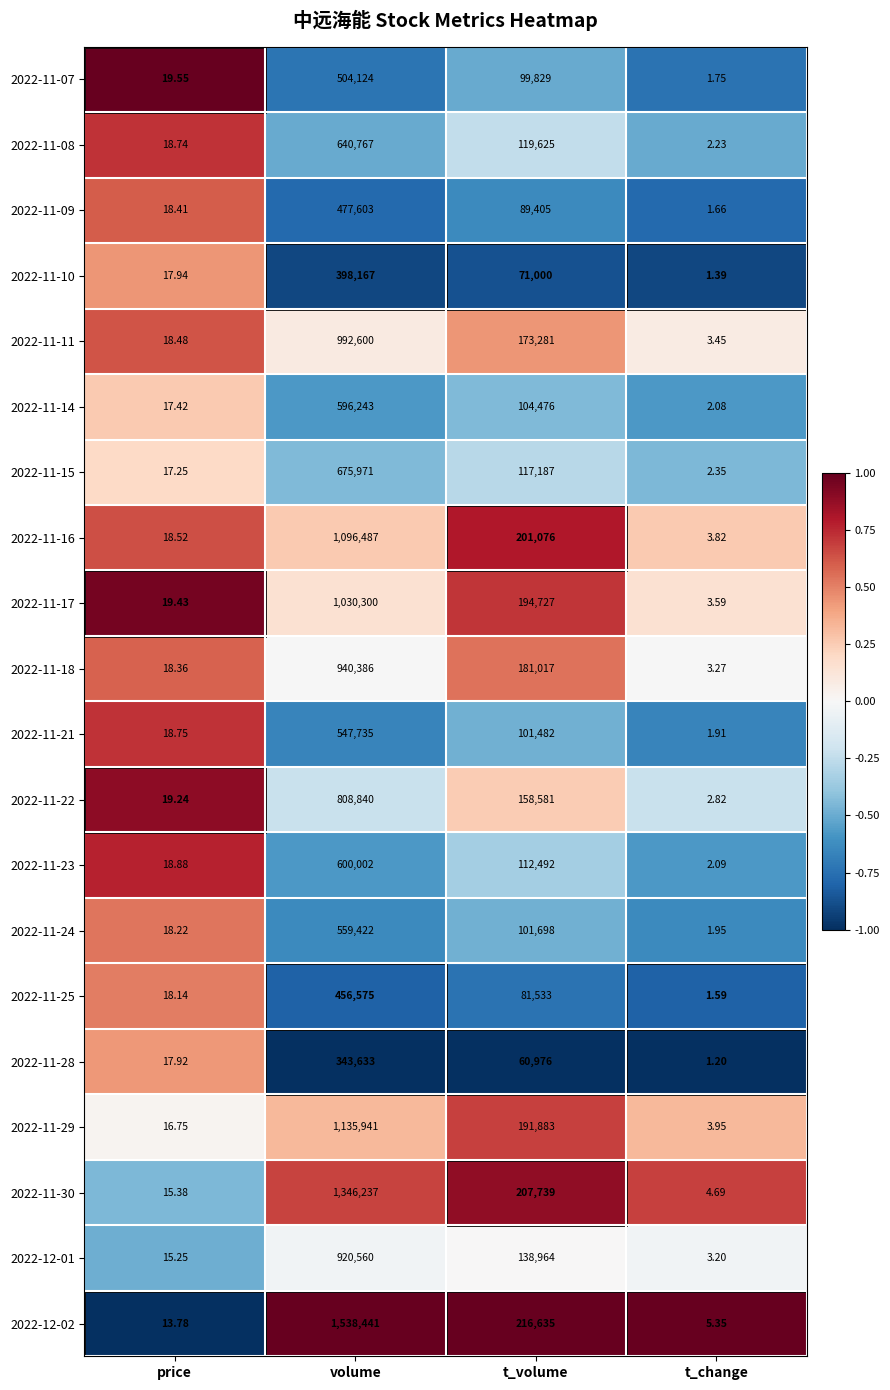

Where does the 2022-11-08 series first go above 119625?

volume